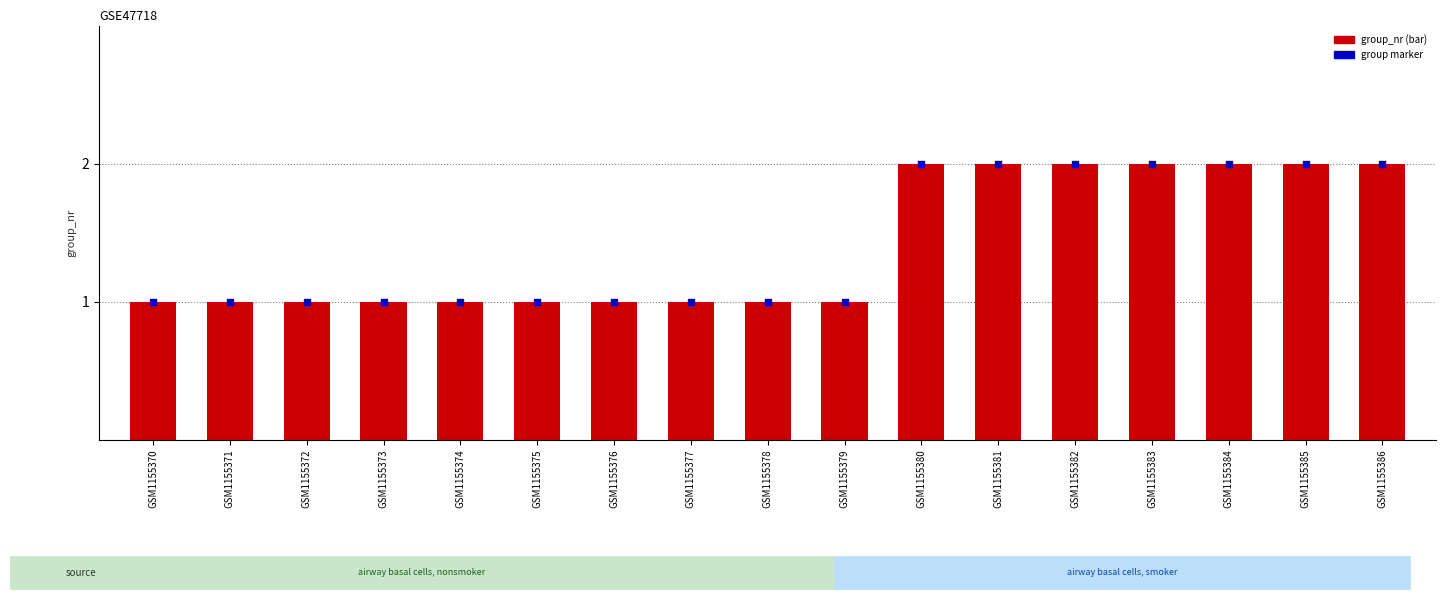

Which series contains the highest Y value?

group_nr